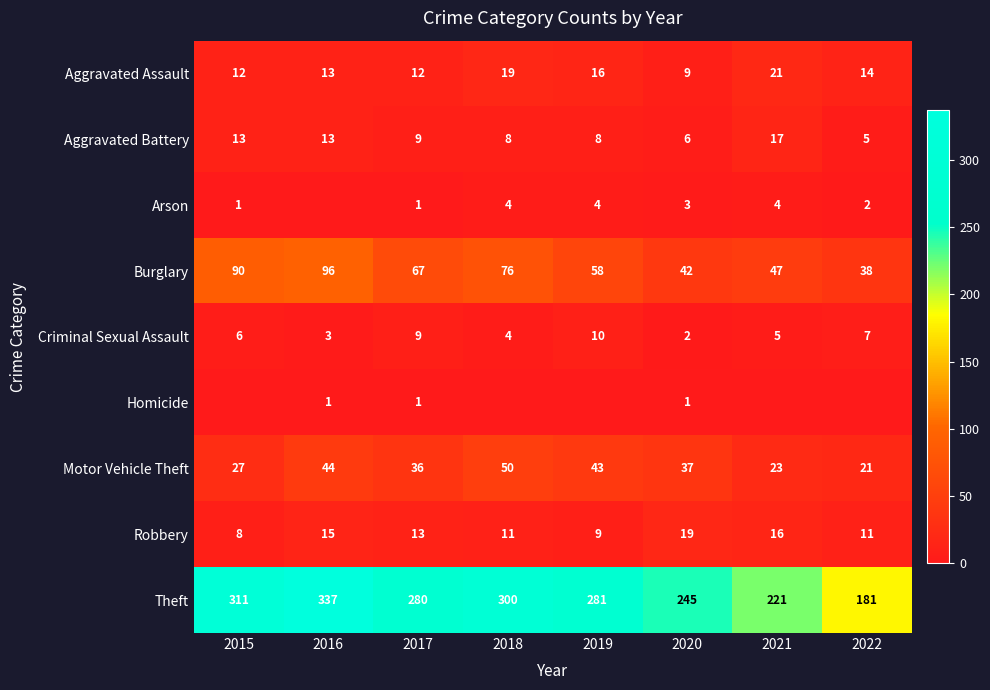

How many data points does each series have?

8